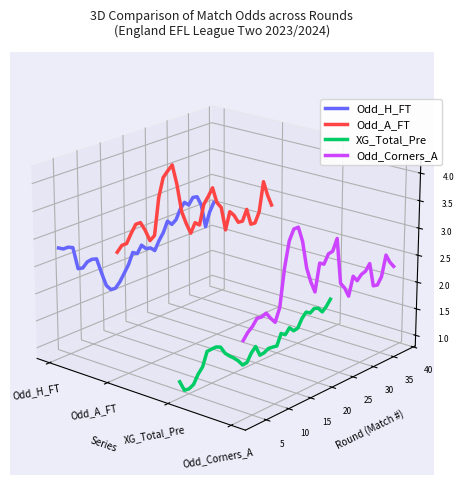

How many interior local valleys does the Odd_H_FT series have?

9